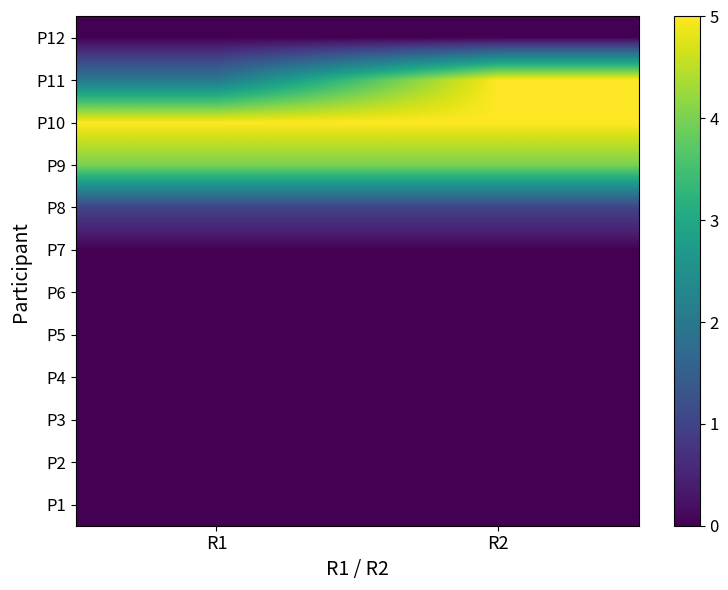

Reading left to right, list all the values displayed in this chart.

P1: R1=0	R2=0
P2: R1=0	R2=0
P3: R1=0	R2=0
P4: R1=0	R2=0
P5: R1=0	R2=0
P6: R1=0	R2=0
P7: R1=0	R2=0
P8: R1=1	R2=1
P9: R1=4	R2=4
P10: R1=5	R2=5
P11: R1=2	R2=5
P12: R1=0	R2=0